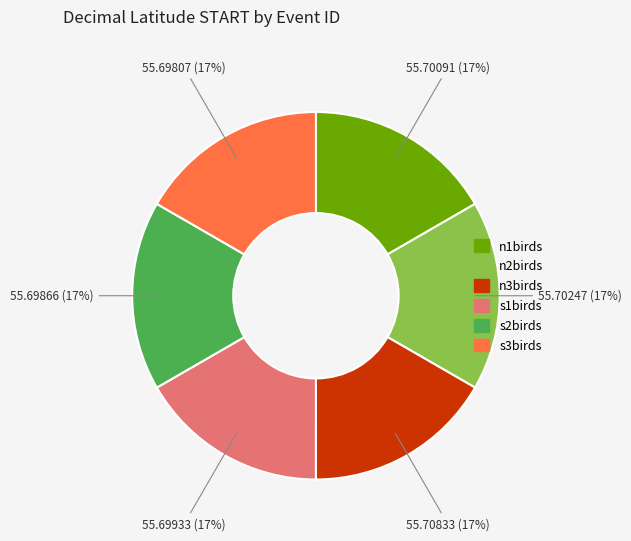

The s3birds slice represents 17% of the pie. True or false?

True